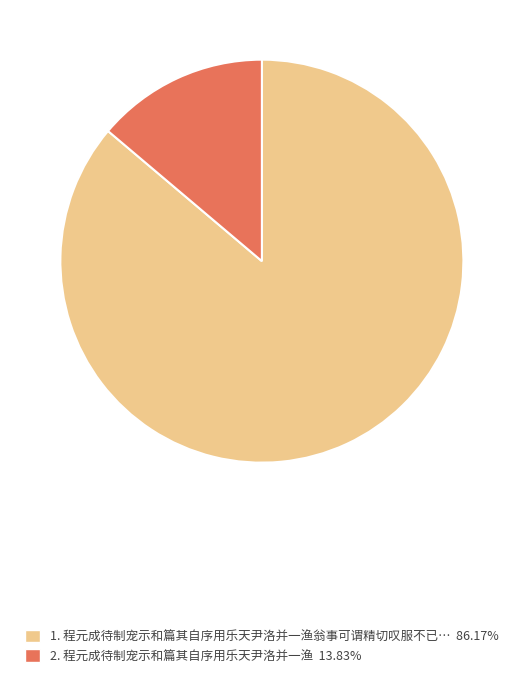

Is there a majority slice in this chart?

Yes